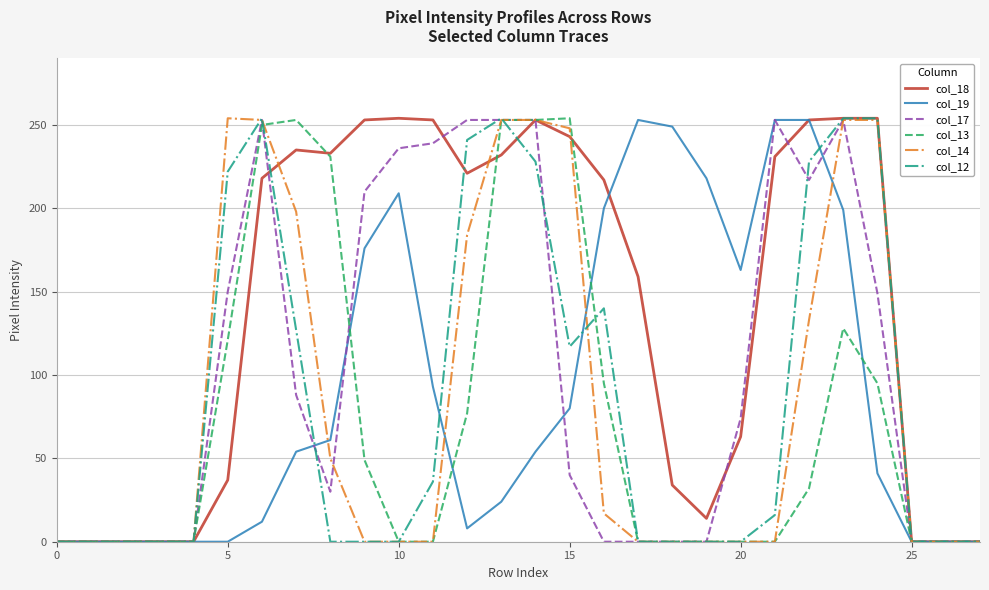

Which series has the largest total across all categories?

col_18